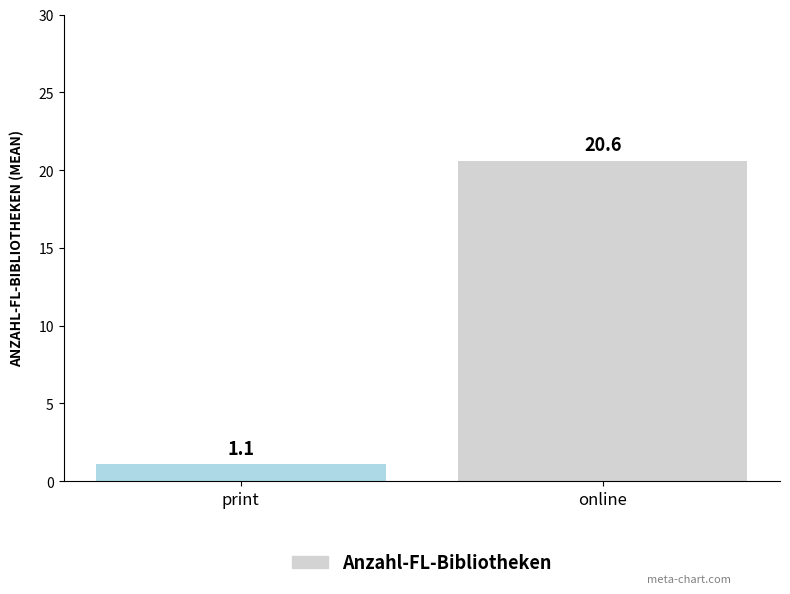

List the labels in order of value, smallest first.

print, online